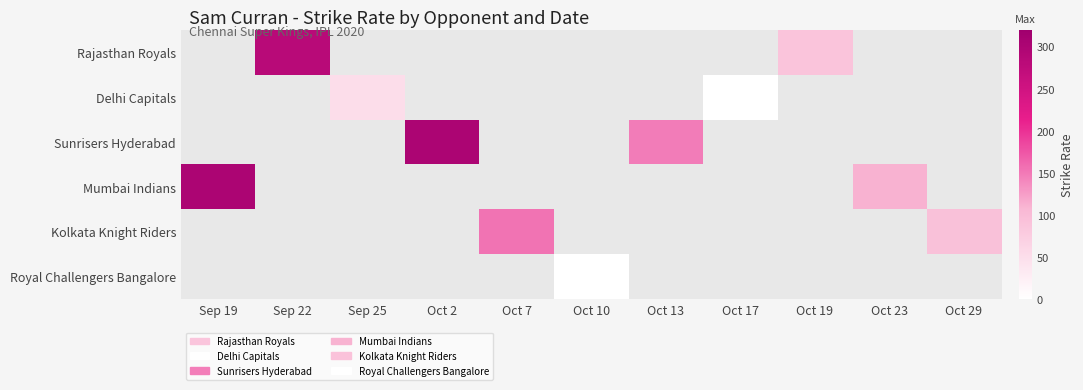

Which label corresponds to the smallest value in the chart?

Oct 17